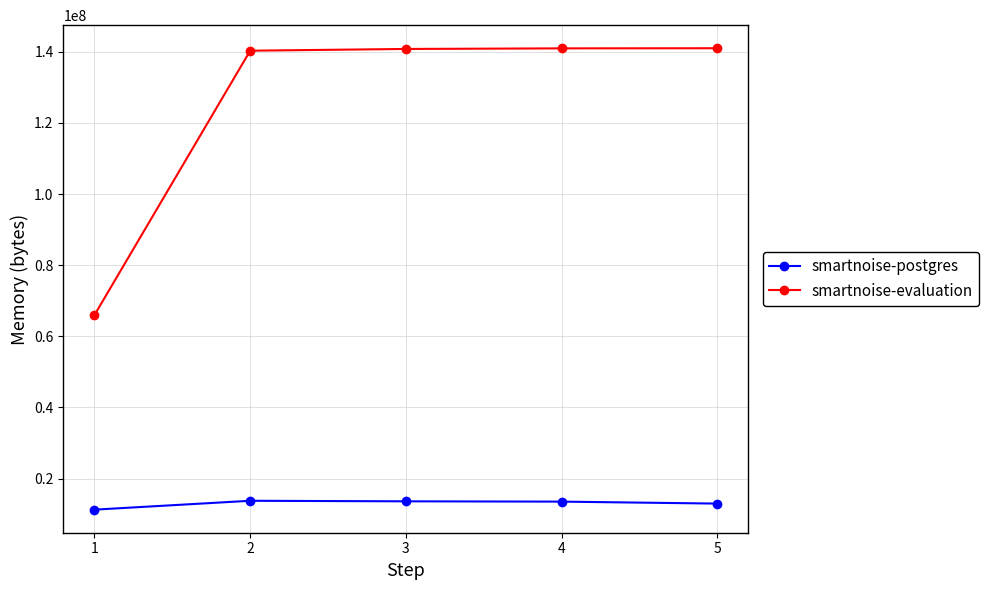

What is the total value across all series at 5?

153976832